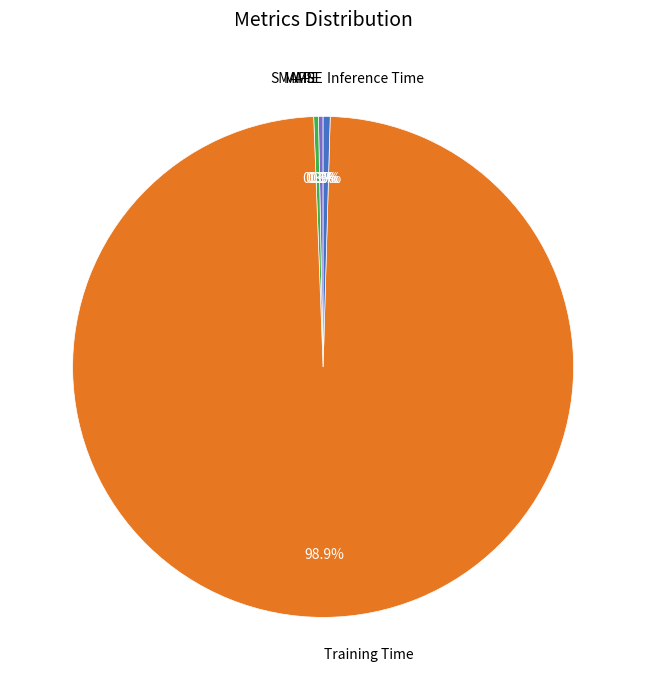

Does any single category account for the majority?

Yes